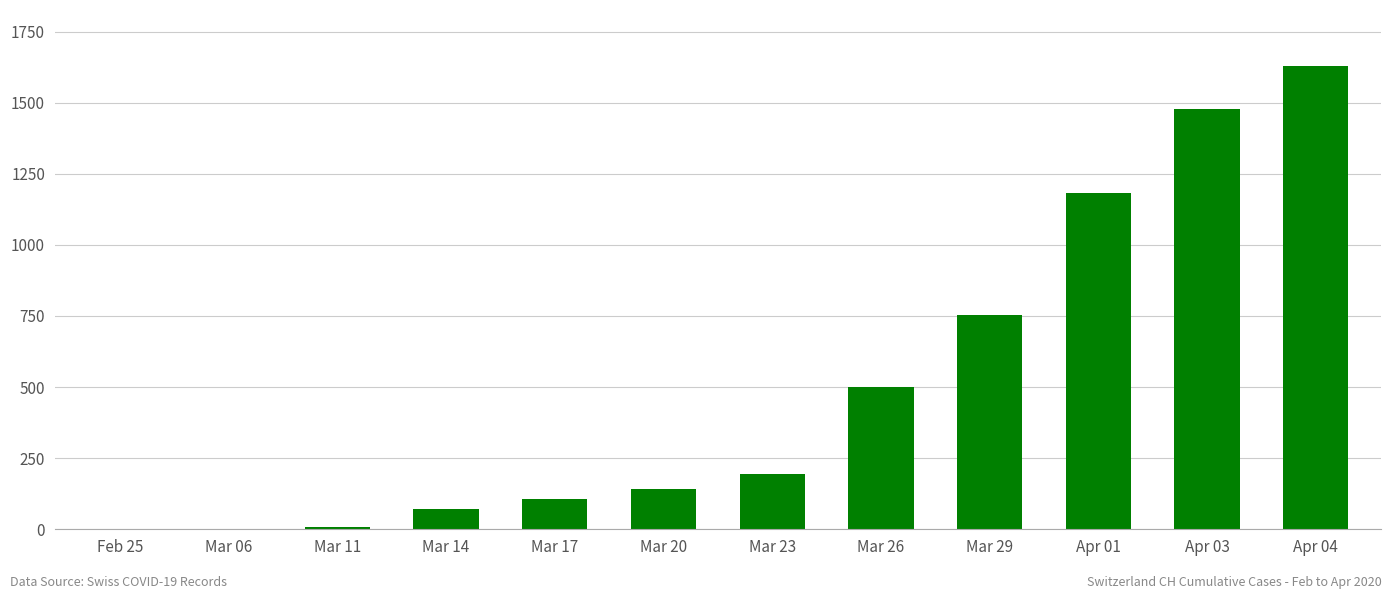

Is it true that the value at Feb 25 is 532?

False